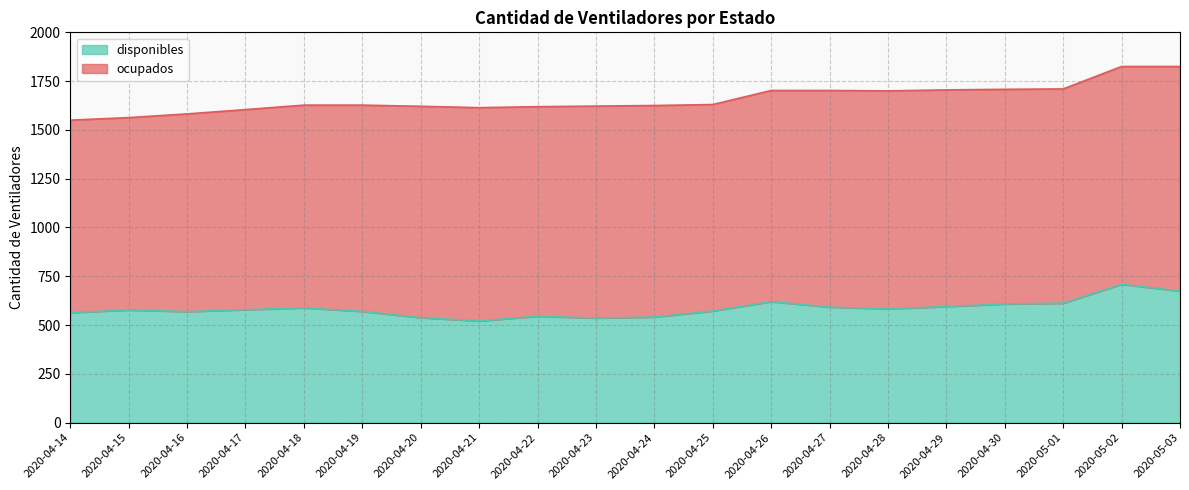

The chart shows a value of 740 at 2020-04-23. True or false?

False